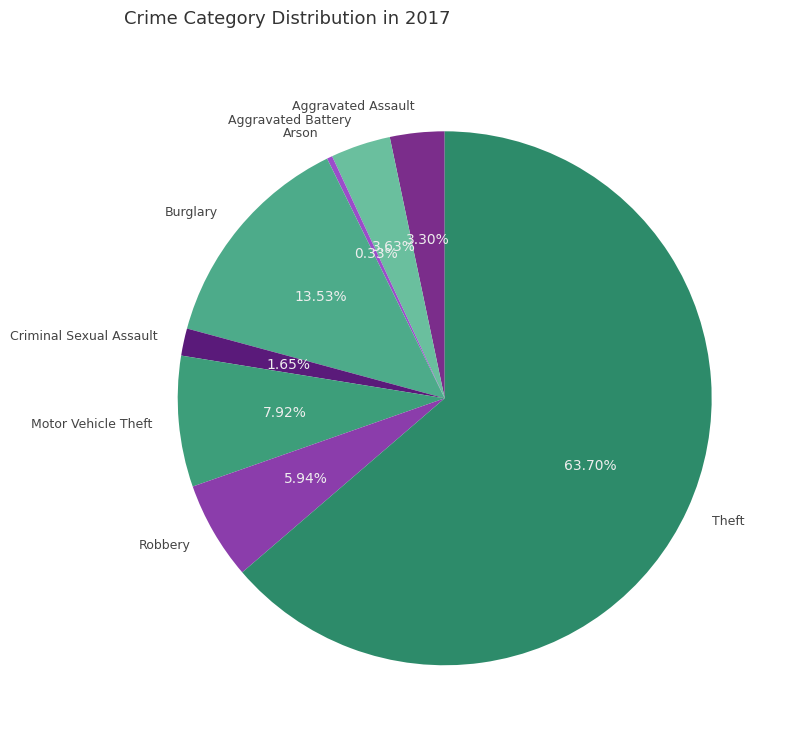

To the nearest percent, what is the average slice percentage?

12%